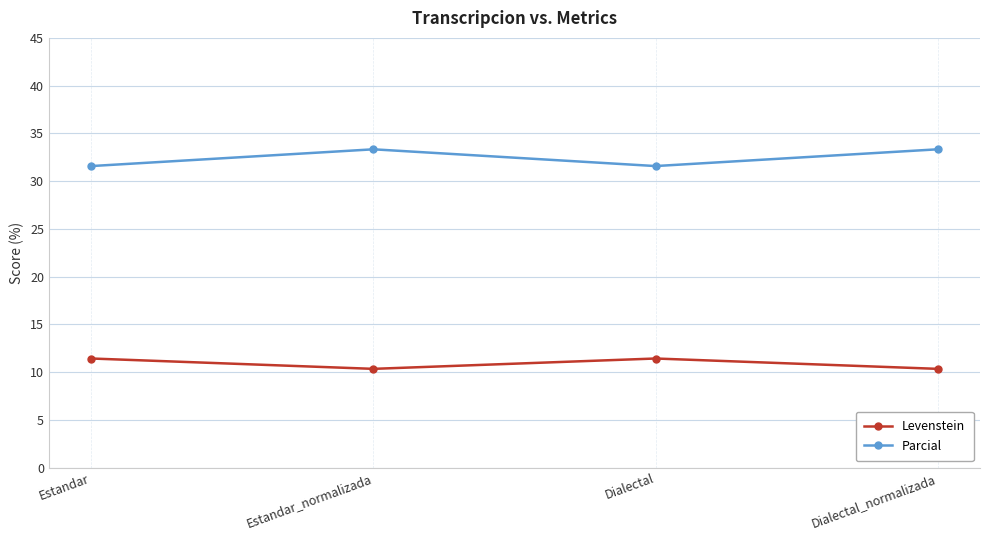

What is the spread (max minus min) of values at Estandar_normalizada?

23.0